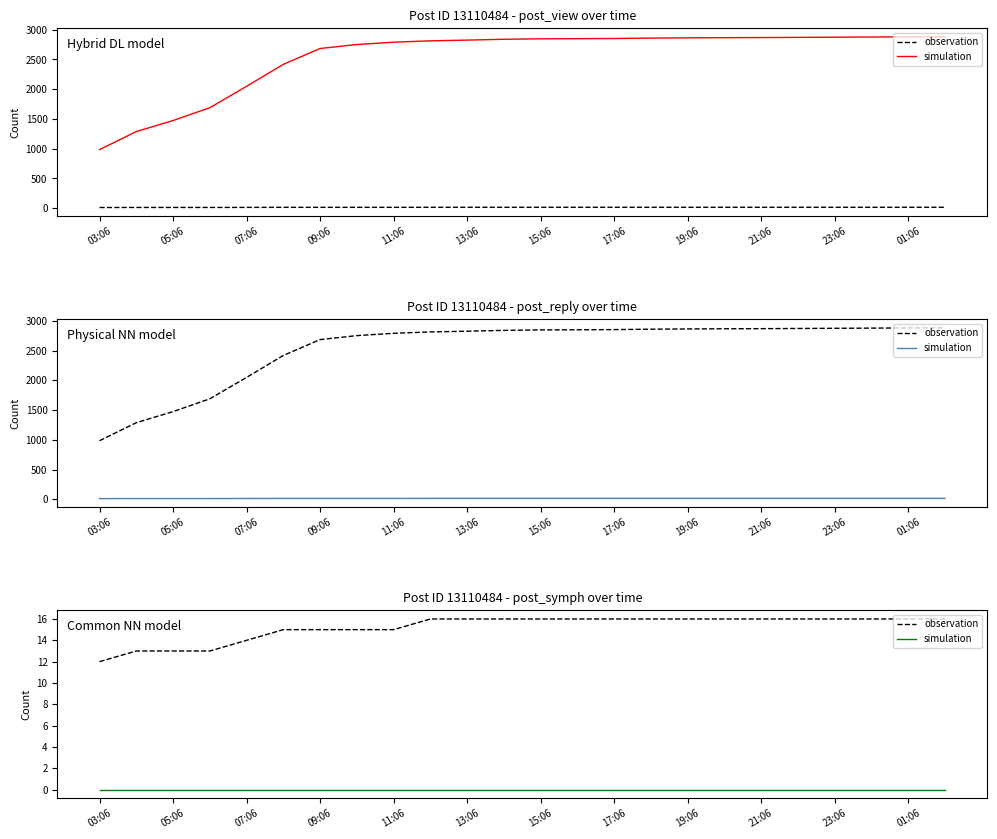

Reading left to right, what are all the values shown in this chart?

observation: 12	13	13	13	14	15	15	15	15	16	16	16	16	16	16	16	16	16	16	16	16	16	16	16
simulation: 0	0	0	0	0	0	0	0	0	0	0	0	0	0	0	0	0	0	0	0	0	0	0	0